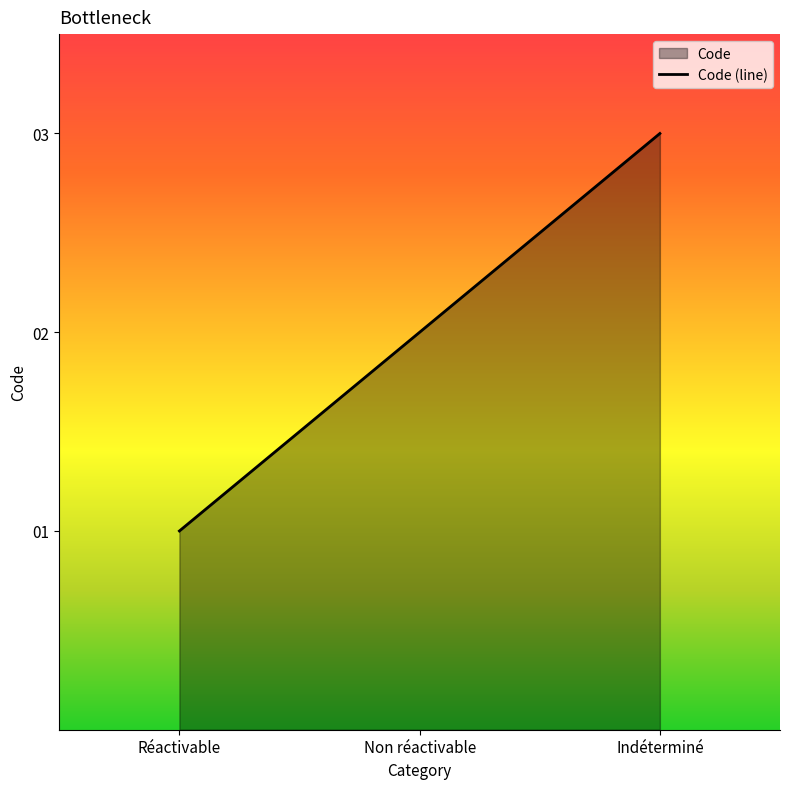

Where does the data first go above 2?

Indéterminé